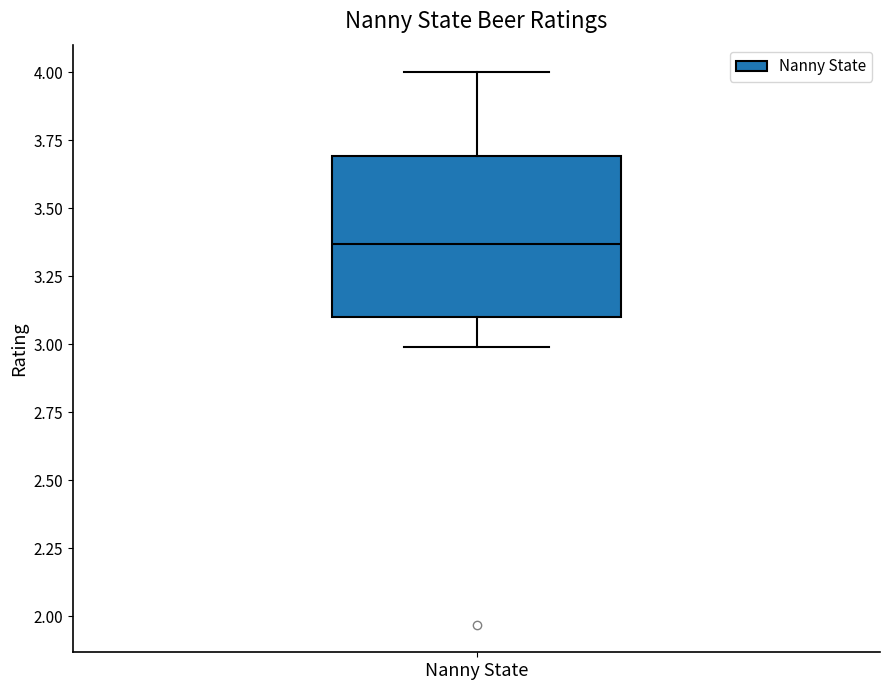

Where is the lower edge of the box for Nanny State on the y-axis? The values are not printed on the chart, so give them approximately, as read against the axis.

3.10